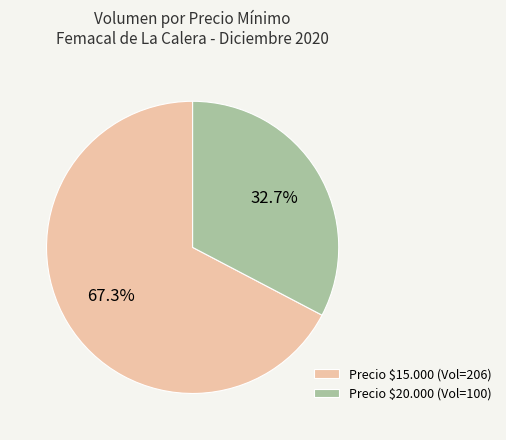

Does Precio $20.000 (Vol=100) account for over 50% of the chart?

No